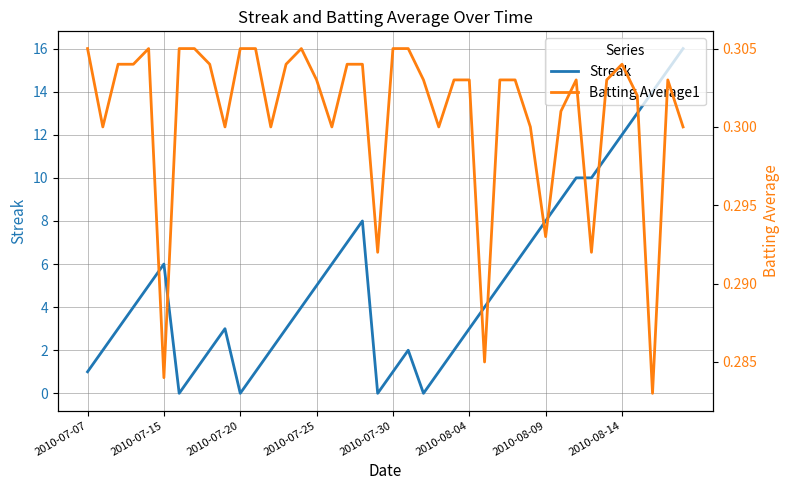

Where is Streak nearest to the value 8?

18